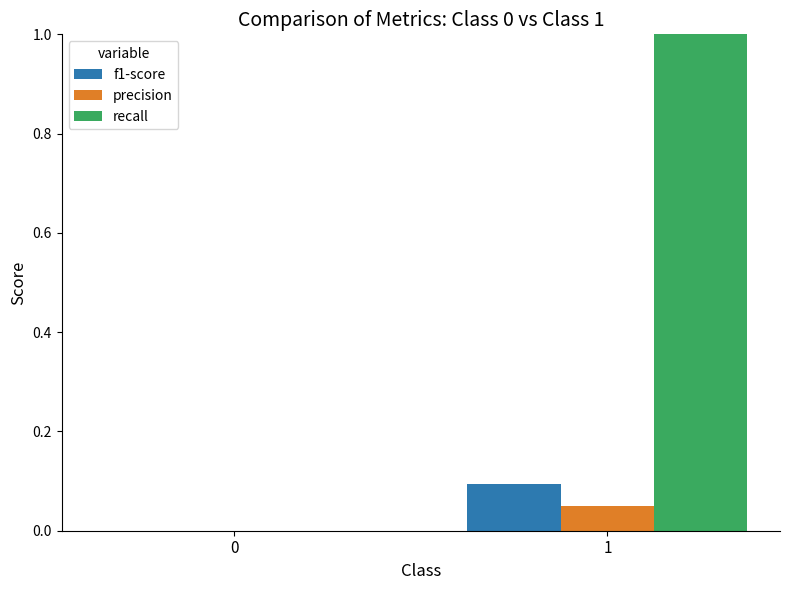

Between 0 and 1, which series saw the biggest shift?

recall